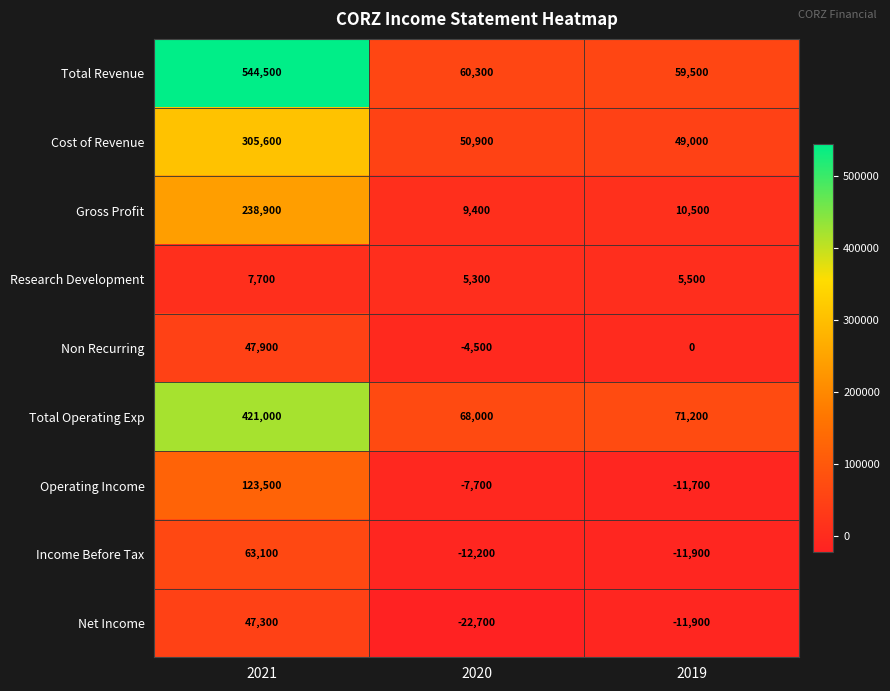

Is it true that Gross Profit equals 16183 at 2020?

False